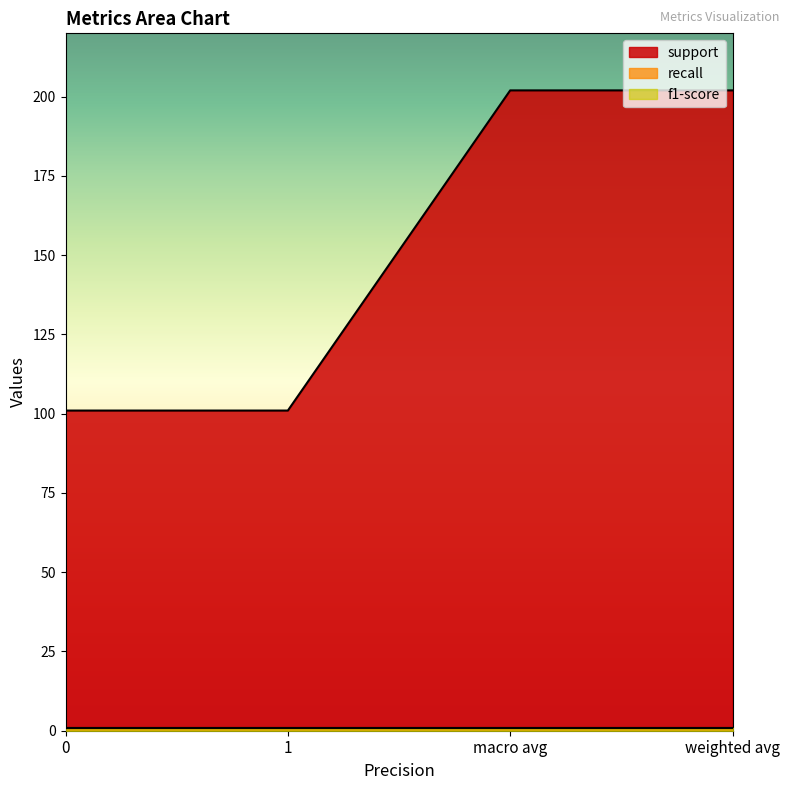

What is the maximum value for support?

202.0